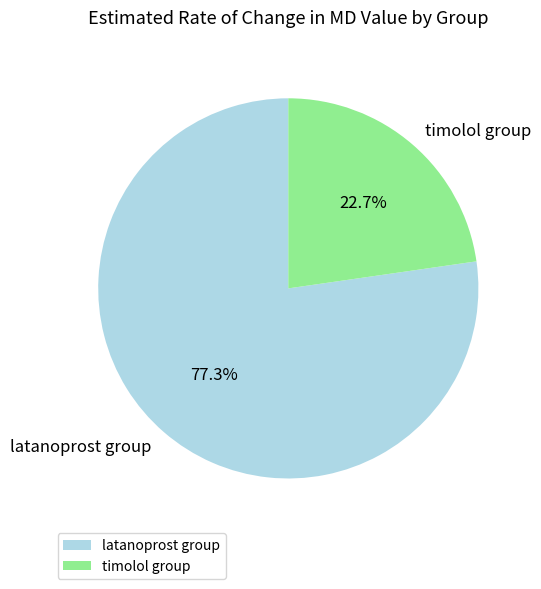

Count the number of slices in the pie.

2